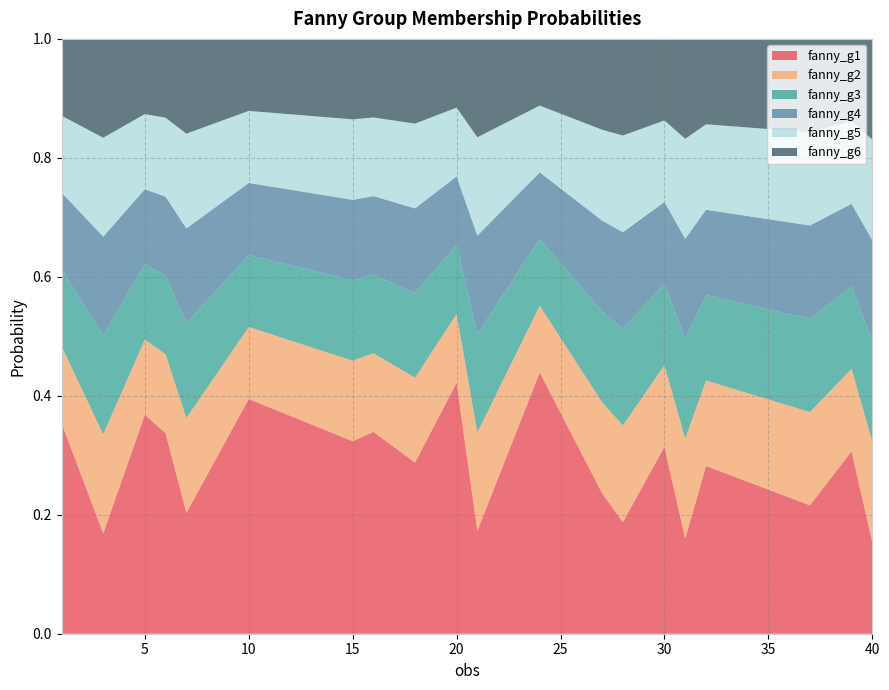

Reading left to right, transcribe all the data shown in this chart.

fanny_g1: 0.4	0.2	0.4	0.3	0.2	0.4	0.3	0.3	0.3	0.4	0.2	0.4	0.2	0.2	0.3	0.2	0.3	0.2	0.3	0.2
fanny_g2: 0.1	0.2	0.1	0.1	0.2	0.1	0.1	0.1	0.1	0.1	0.2	0.1	0.2	0.2	0.1	0.2	0.1	0.2	0.1	0.2
fanny_g3: 0.1	0.2	0.1	0.1	0.2	0.1	0.1	0.1	0.1	0.1	0.2	0.1	0.2	0.2	0.1	0.2	0.1	0.2	0.1	0.2
fanny_g4: 0.1	0.2	0.1	0.1	0.2	0.1	0.1	0.1	0.1	0.1	0.2	0.1	0.2	0.2	0.1	0.2	0.1	0.2	0.1	0.2
fanny_g5: 0.1	0.2	0.1	0.1	0.2	0.1	0.1	0.1	0.1	0.1	0.2	0.1	0.2	0.2	0.1	0.2	0.1	0.2	0.1	0.2
fanny_g6: 0.1	0.2	0.1	0.1	0.2	0.1	0.1	0.1	0.1	0.1	0.2	0.1	0.2	0.2	0.1	0.2	0.1	0.2	0.1	0.2